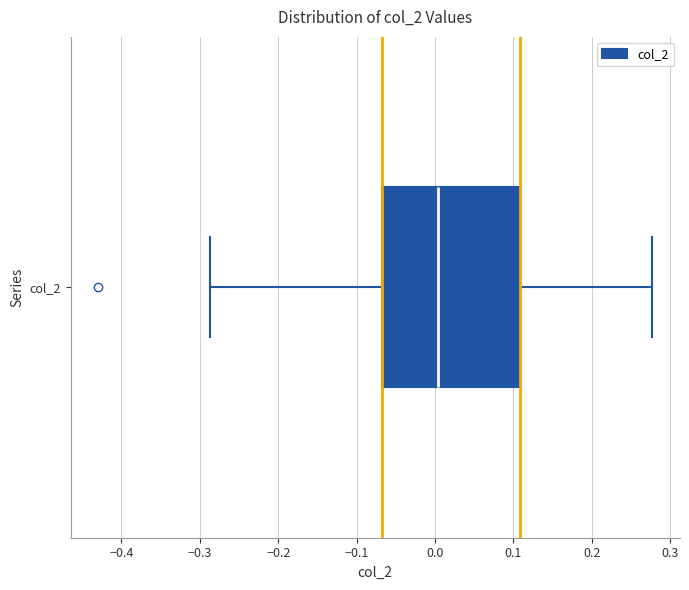

Transcribe this box plot: give where the median line is, the range the box spans, and where the two whiskers end, as read against the x-axis. The values are not printed on the chart, so give them approximately, as read against the axis.

median 0.00, box -0.07 to 0.11, whiskers -0.29 to 0.28